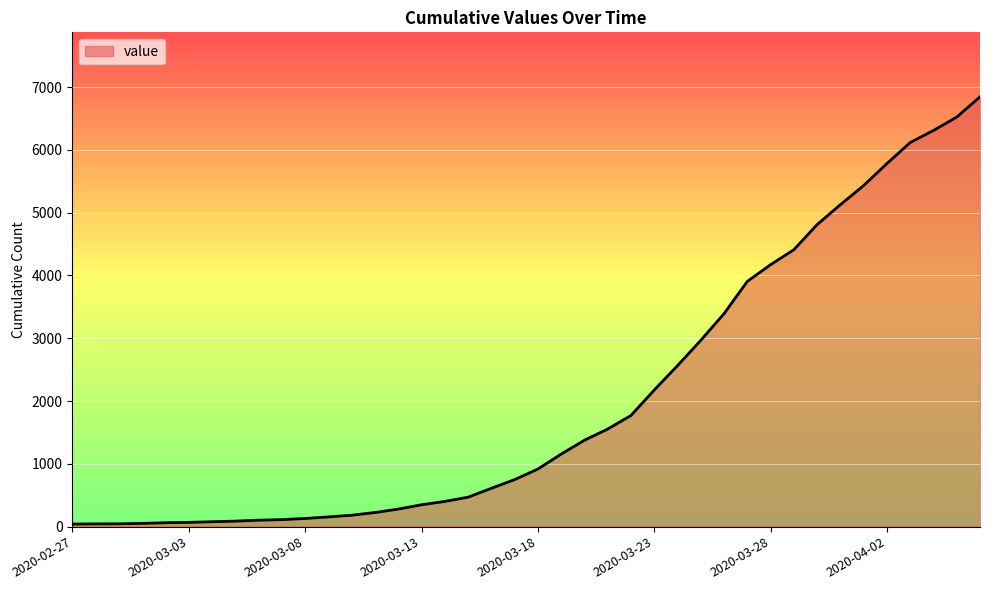

How many values are below 917?

20